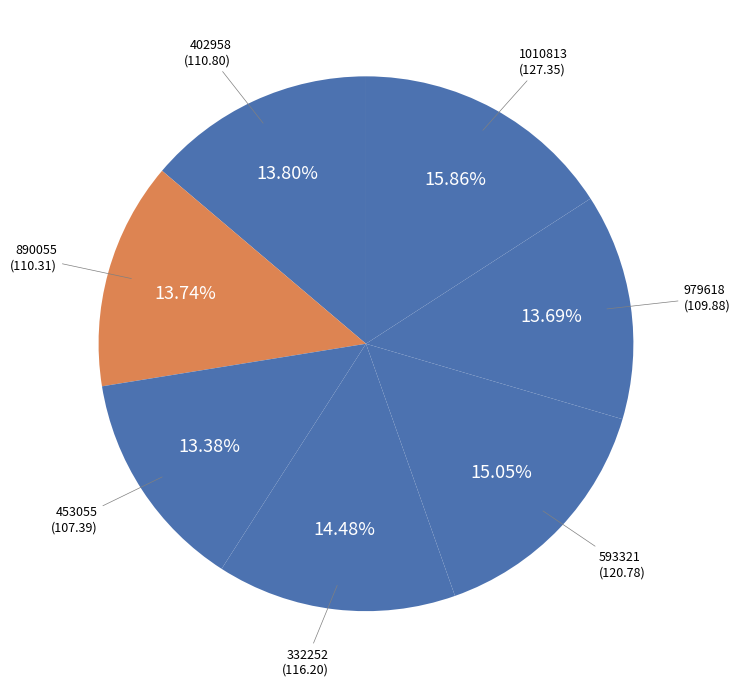

To the nearest percent, what is the difference between the largest and smallest slice percentages?

2%